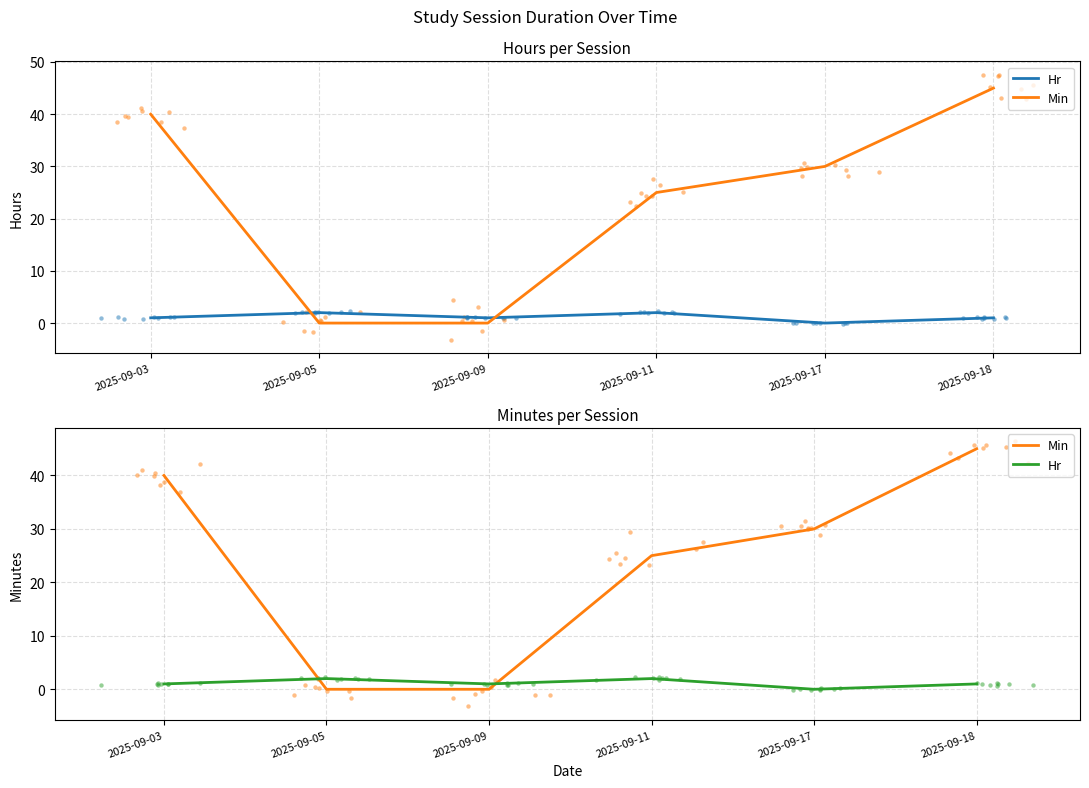

Which series contains the highest Y value?

Min